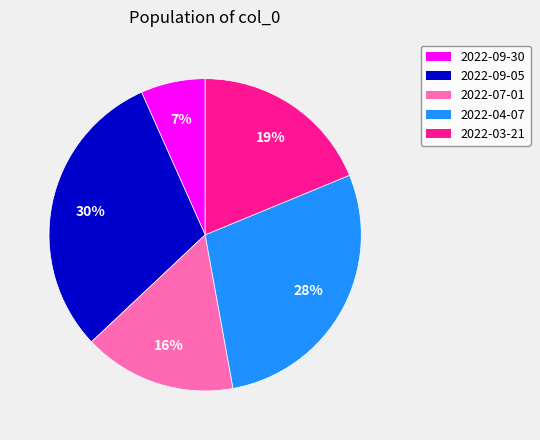

Rank the categories by value from lowest to highest.

2022-09-30, 2022-07-01, 2022-03-21, 2022-04-07, 2022-09-05